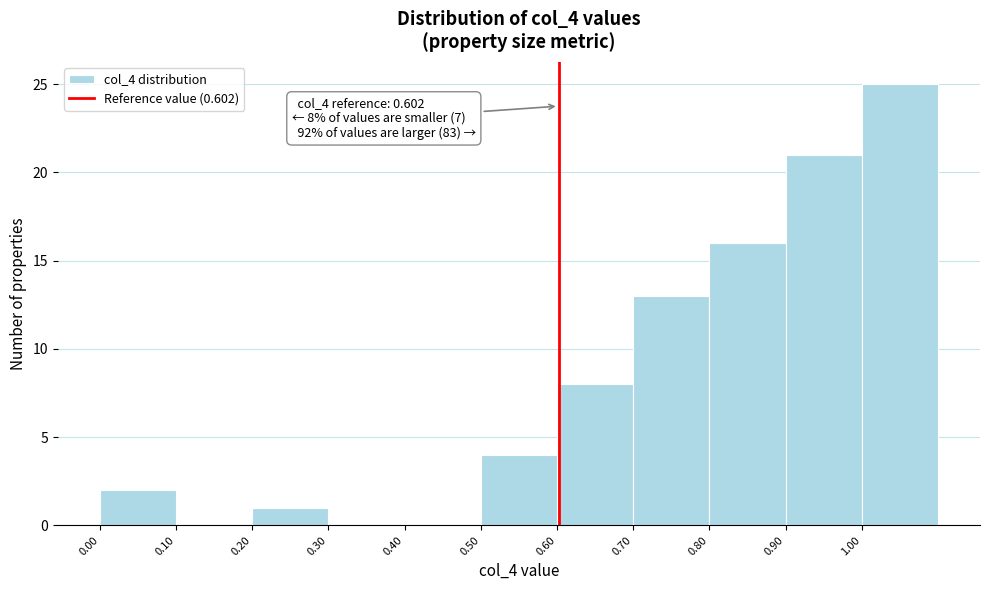

Which range on the x-axis has the tallest bar?

1.0 to 1.1